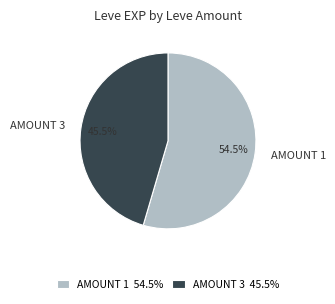

Approximately how many times larger is the value at AMOUNT 1 compared to AMOUNT 3?

1.2